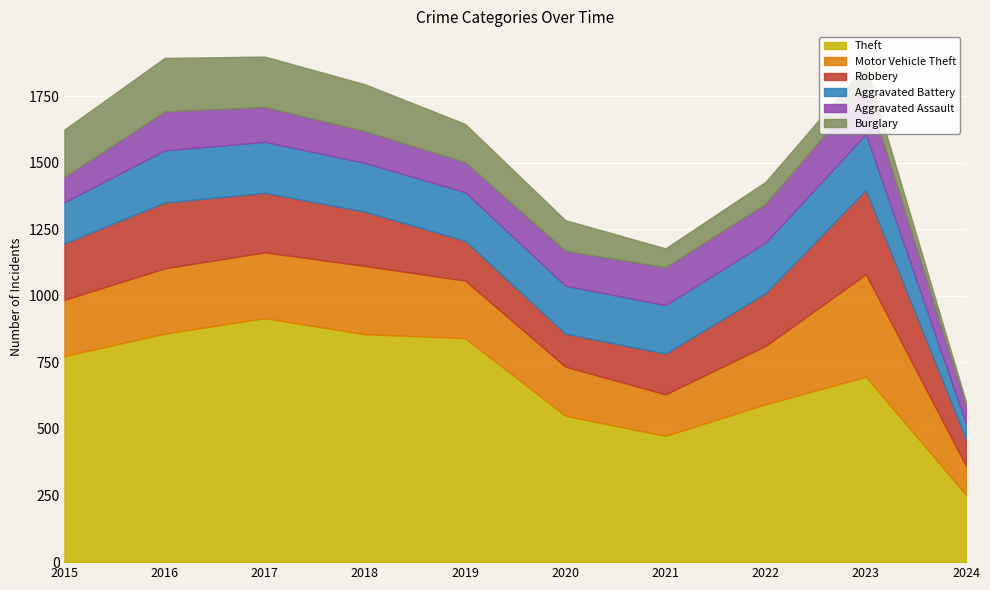

Between which two adjacent categories do Robbery and Aggravated Assault first intersect?

2019 and 2020